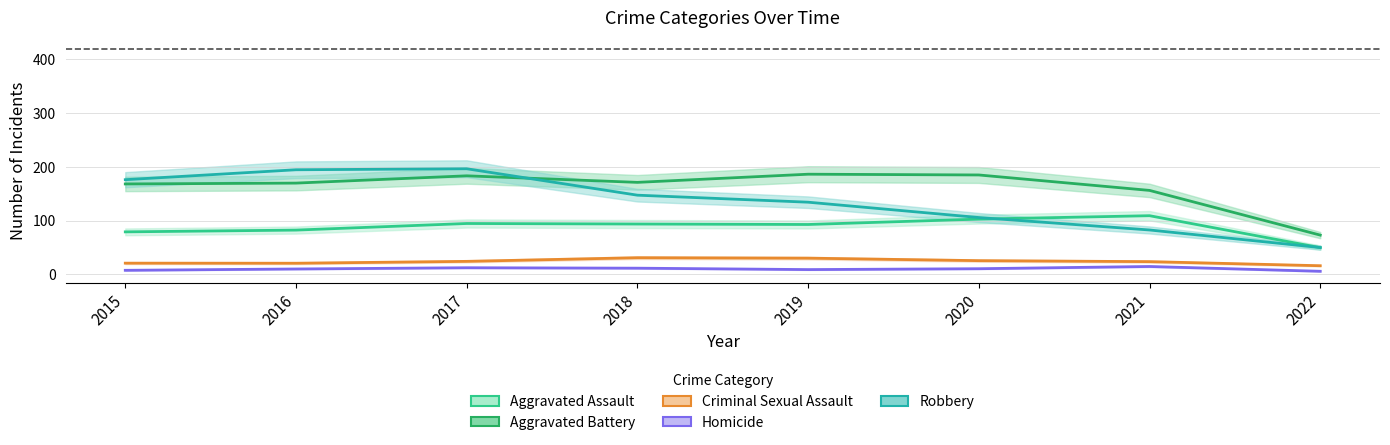

What is the difference between the Homicide values at 2022 and 2020?

6